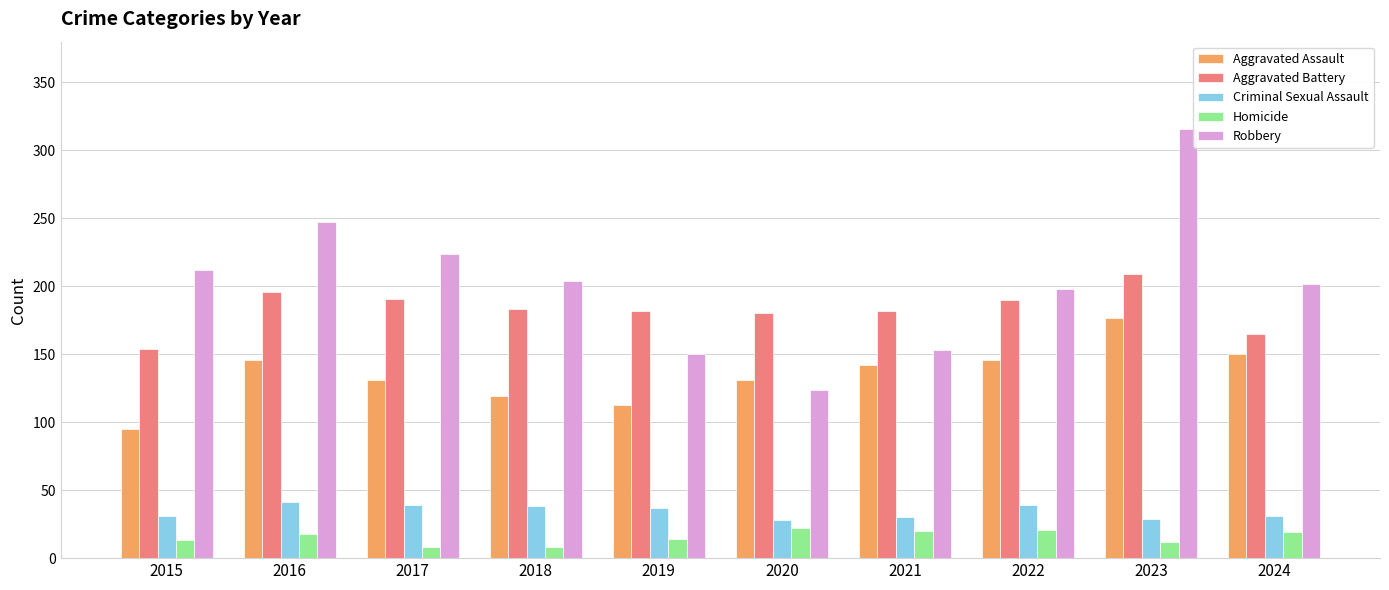

Are the bars horizontal?

No